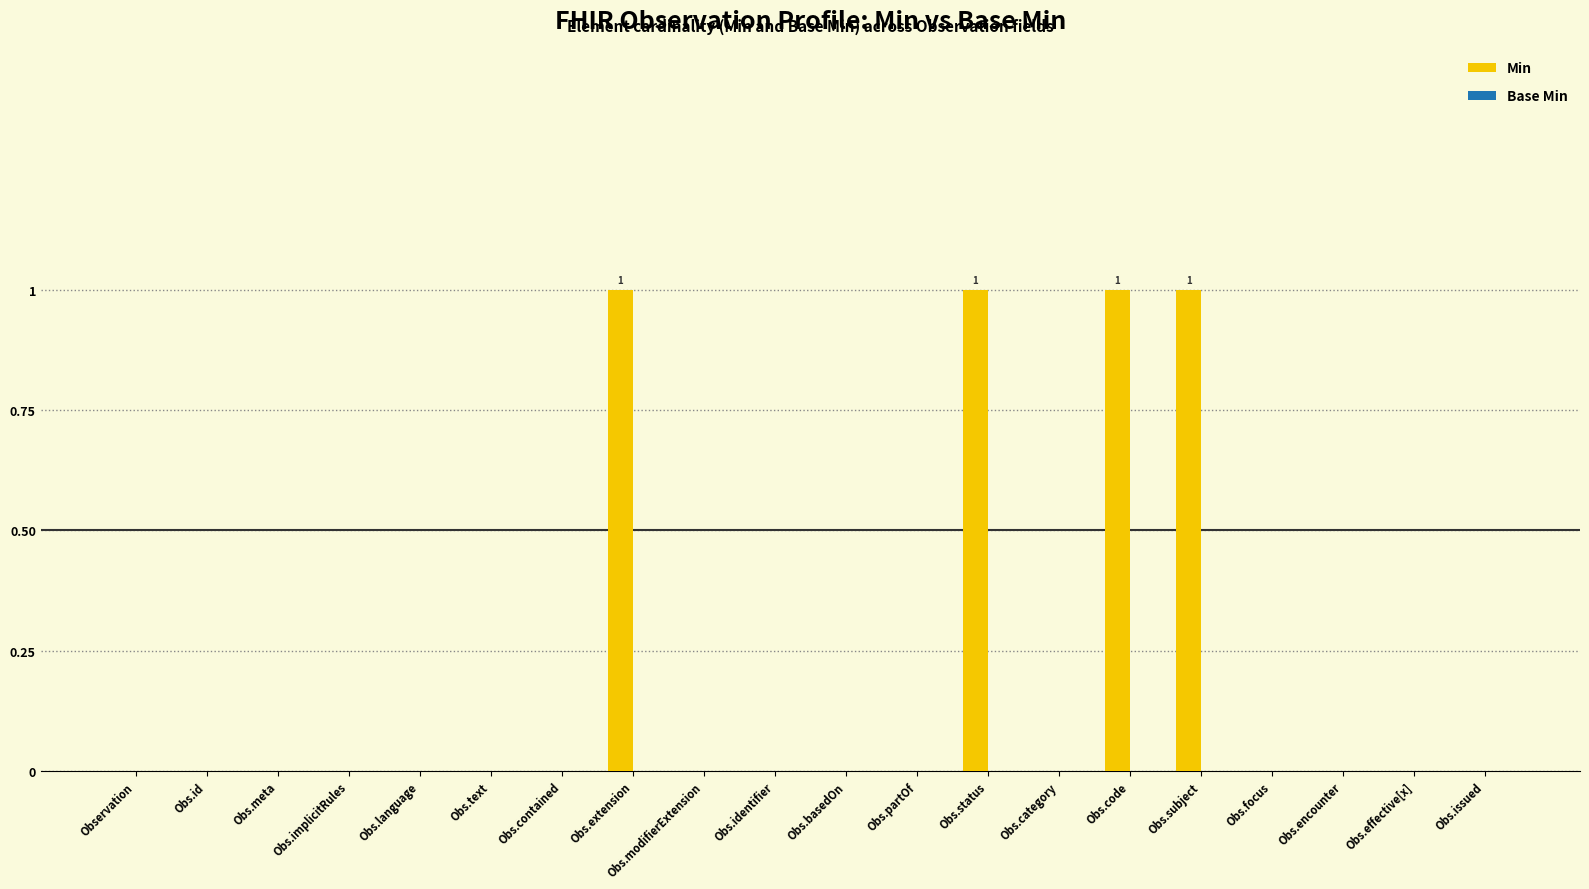

What is the sum of all values?

4